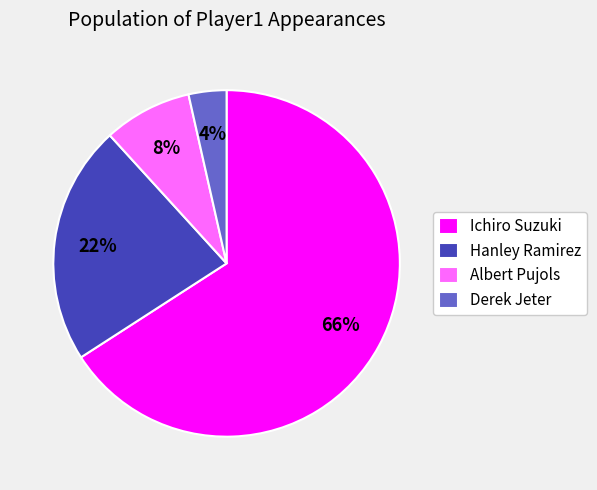

Does Hanley Ramirez account for over 50% of the chart?

No